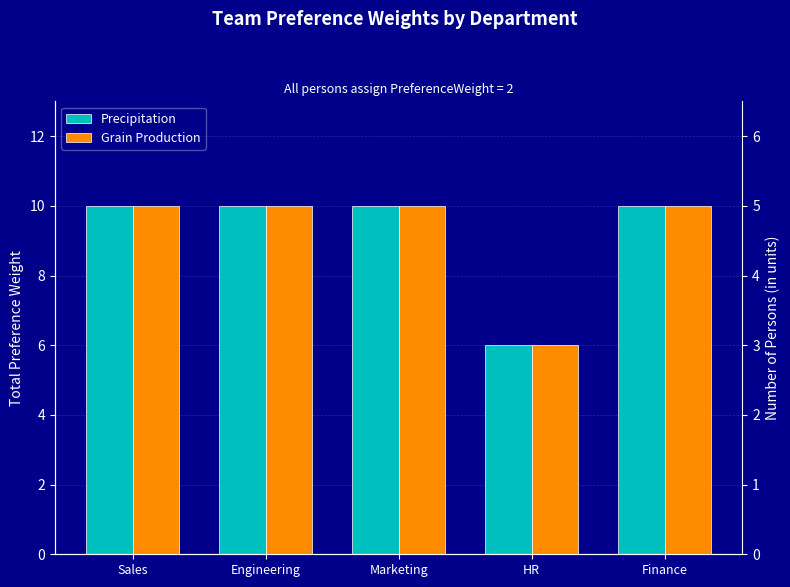

What is the label of the 2nd bar from the left?

Engineering